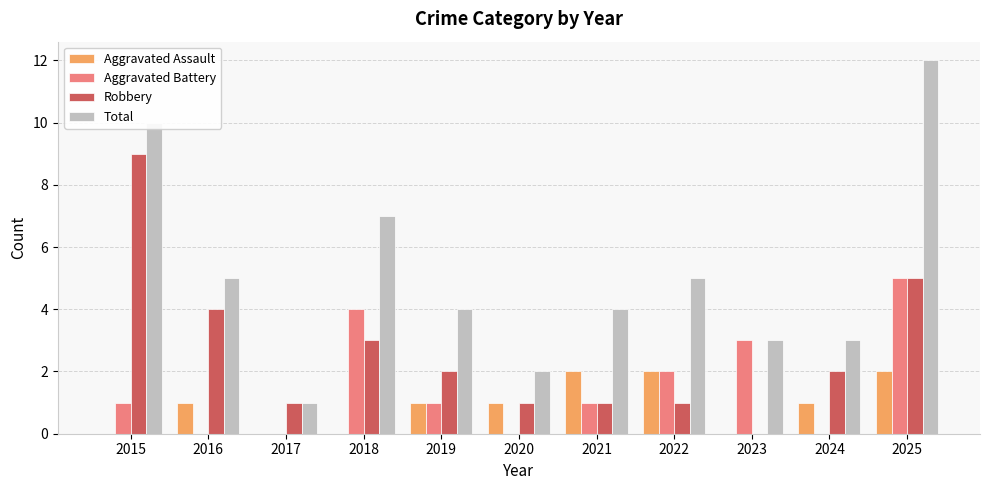

The value of Total at 2017 is 1. True or false?

True